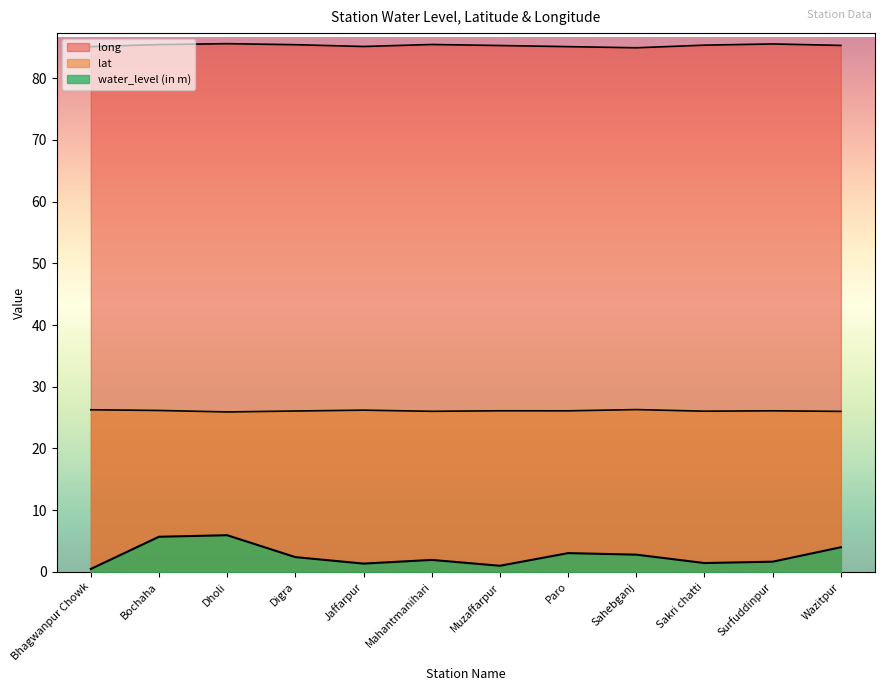

Which label corresponds to the smallest value in the chart?

Bhagwanpur Chowk